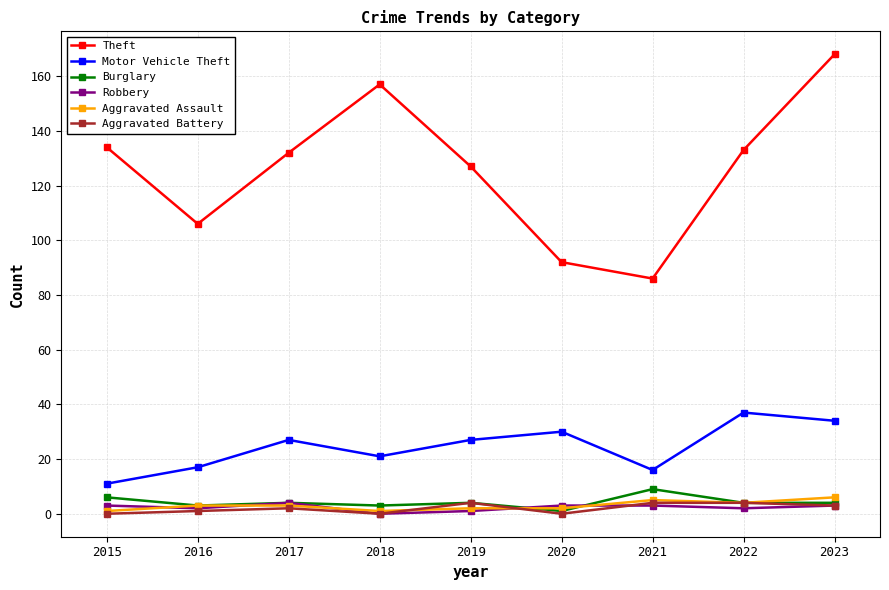

Which series has the largest range (max minus min)?

Theft